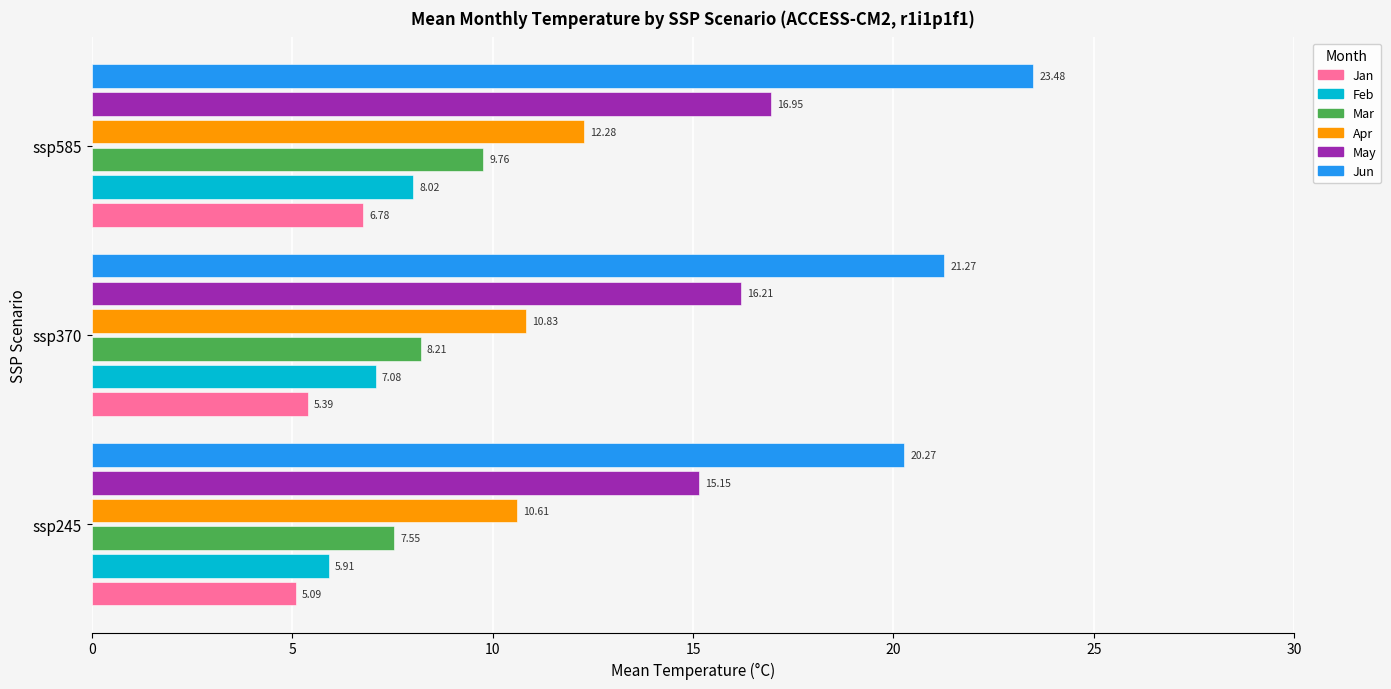

What is the difference between the highest and lowest values at ssp245?

15.2